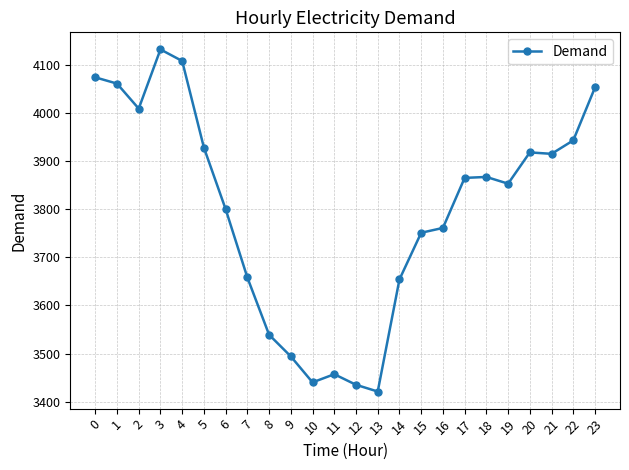

True or false: the data has more than 0 interior local peaks.

True